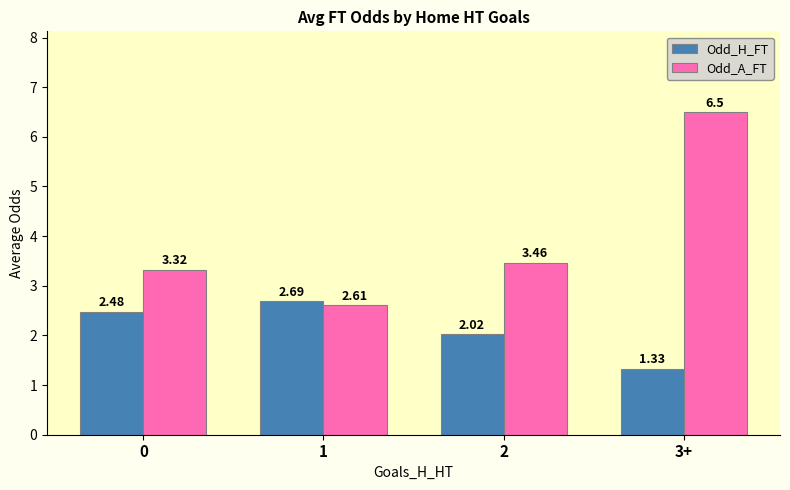

Rank the series by their average value, from lowest to highest.

Odd_H_FT, Odd_A_FT